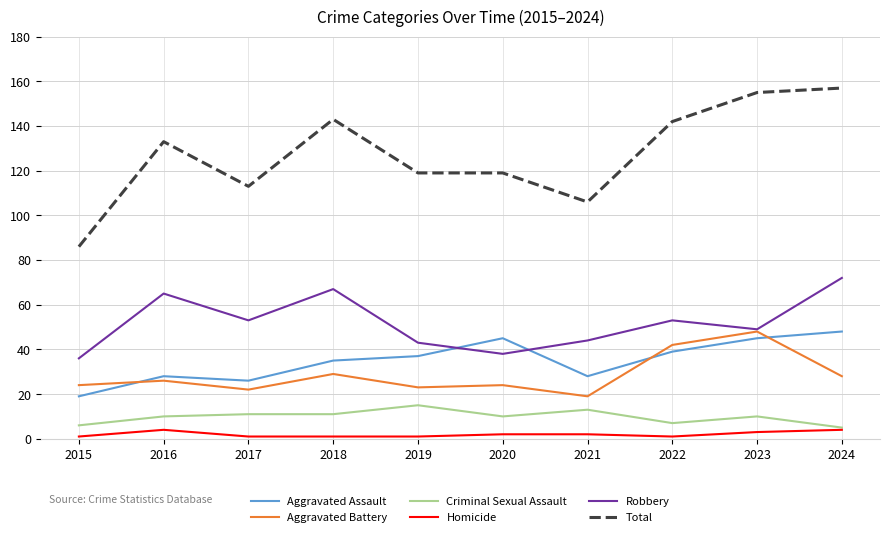

Reading right to left, what are all the values shown in this chart?

Aggravated Assault: 2024=48	2023=45	2022=39	2021=28	2020=45	2019=37	2018=35	2017=26	2016=28	2015=19
Aggravated Battery: 2024=28	2023=48	2022=42	2021=19	2020=24	2019=23	2018=29	2017=22	2016=26	2015=24
Criminal Sexual Assault: 2024=5	2023=10	2022=7	2021=13	2020=10	2019=15	2018=11	2017=11	2016=10	2015=6
Homicide: 2024=4	2023=3	2022=1	2021=2	2020=2	2019=1	2018=1	2017=1	2016=4	2015=1
Robbery: 2024=72	2023=49	2022=53	2021=44	2020=38	2019=43	2018=67	2017=53	2016=65	2015=36
Total: 2024=157	2023=155	2022=142	2021=106	2020=119	2019=119	2018=143	2017=113	2016=133	2015=86